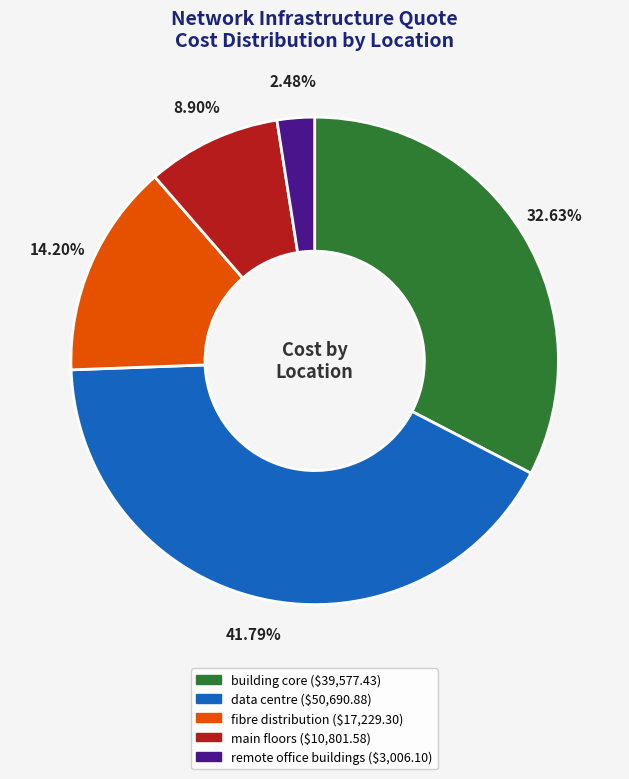

Which has a higher value, remote office buildings or fibre distribution?

fibre distribution